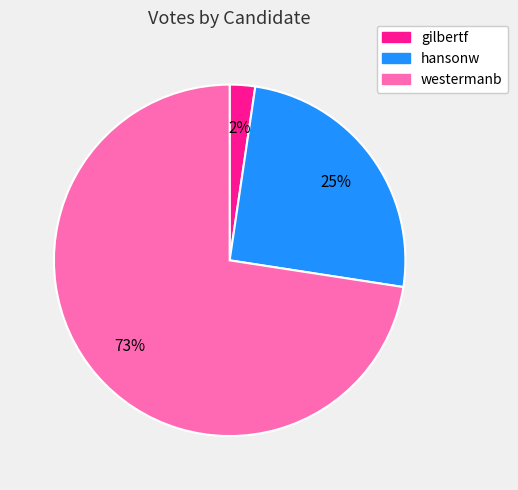

Do hansonw and westermanb together represent more than half of the pie?

Yes